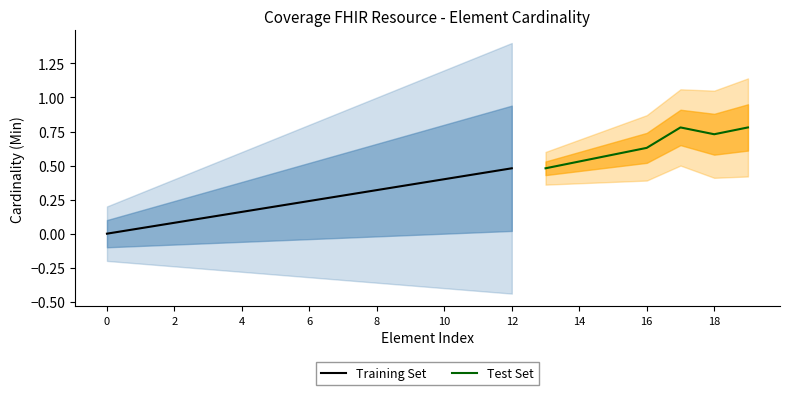

The value of Training Set at 8 is 0.5. True or false?

False